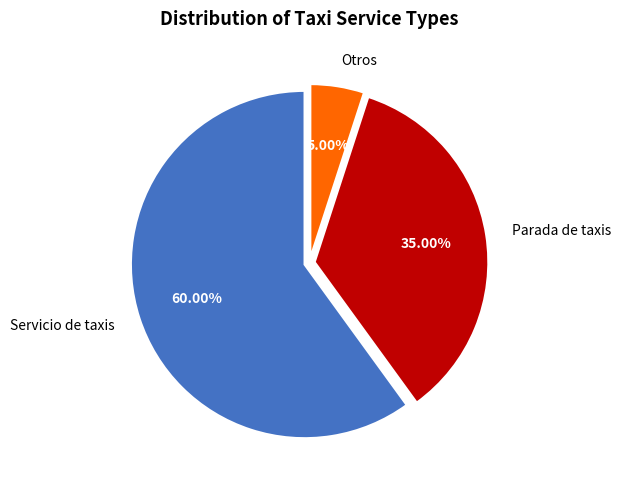

Which category accounts for the majority?

Servicio de taxis